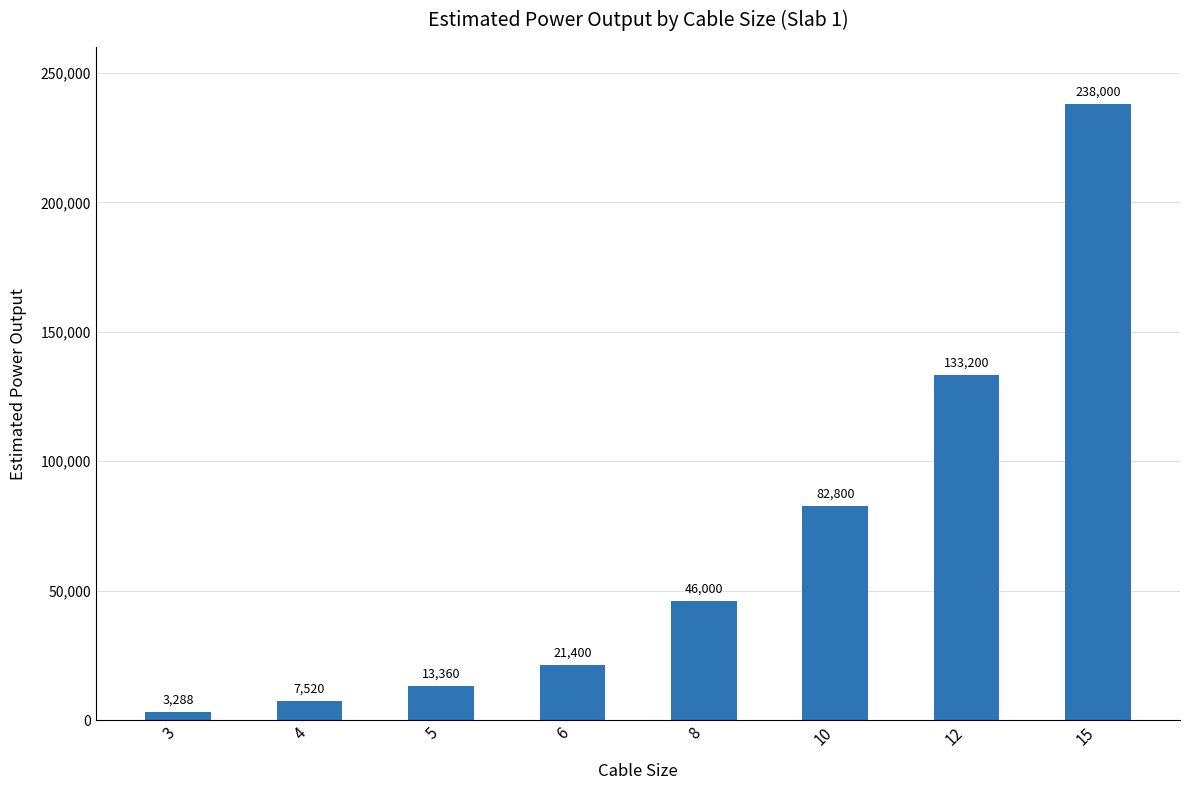

True or false: the data shows 46000 at 8.

True